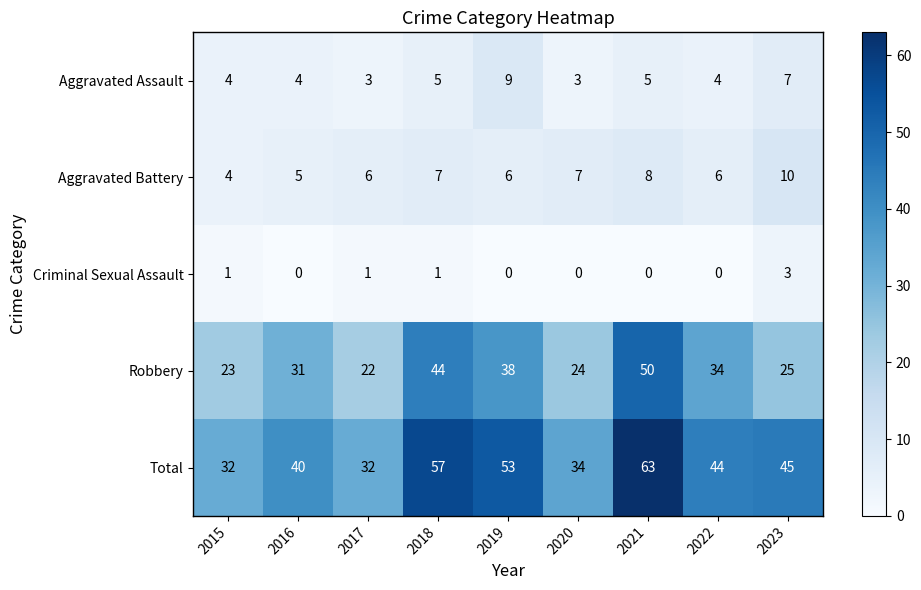

What is the difference between the second highest and minimum values in the Total series?

25